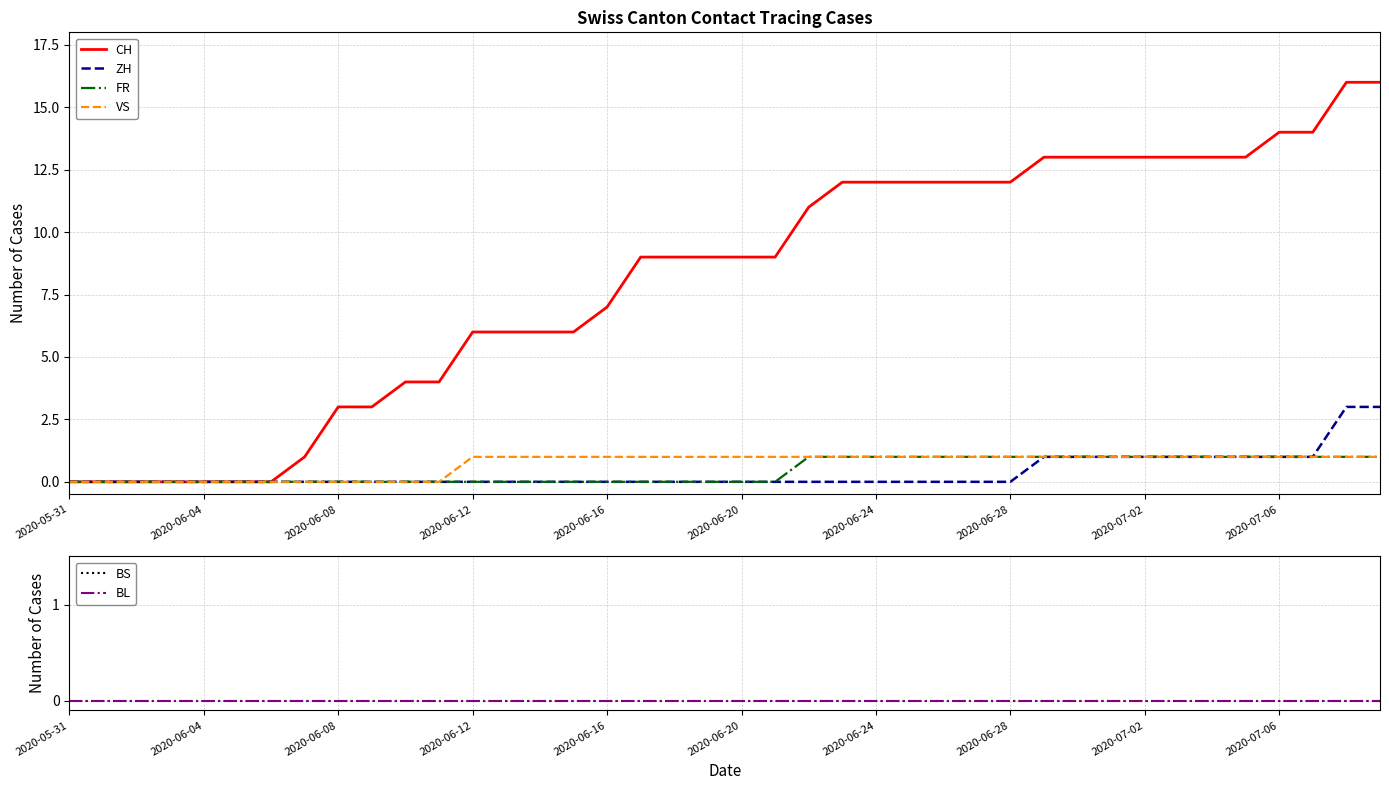

The value of ZH at 2020-06-24 is 0. True or false?

True